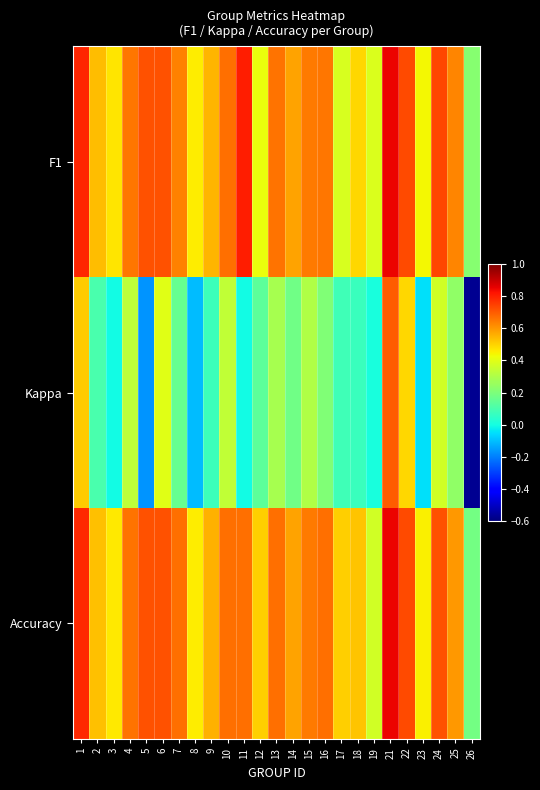

Which series has the largest range (max minus min)?

Kappa